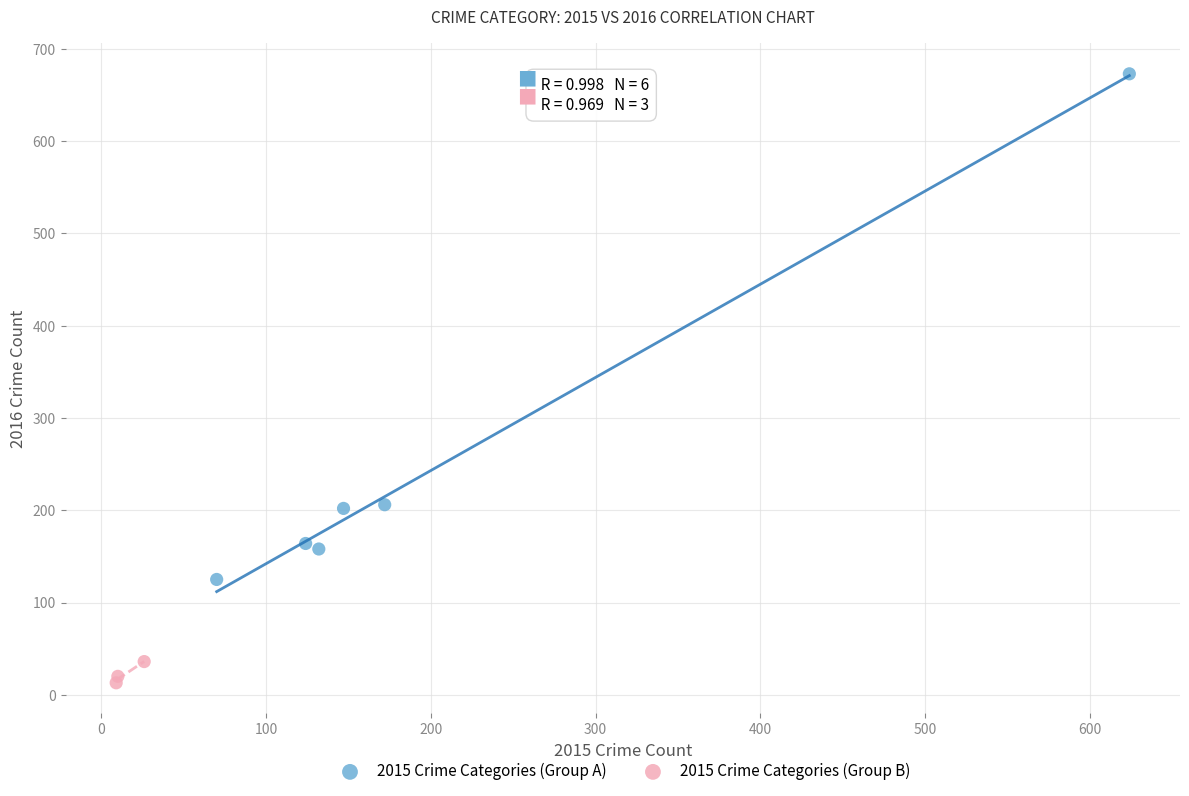

Which series has the widest spread of Y values?

2015 Crime Categories (Group A)